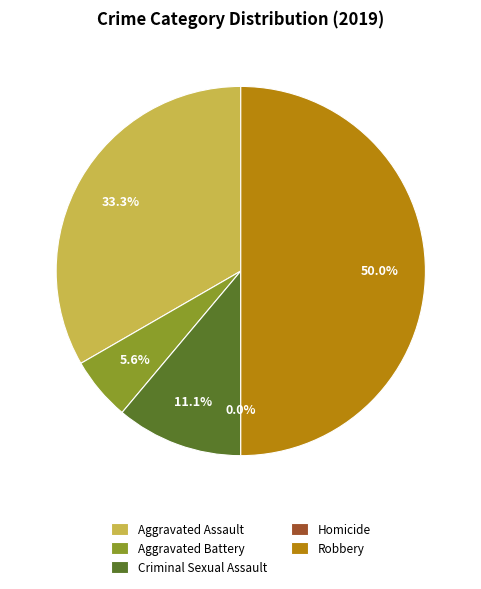

Does Homicide account for over 50% of the chart?

No